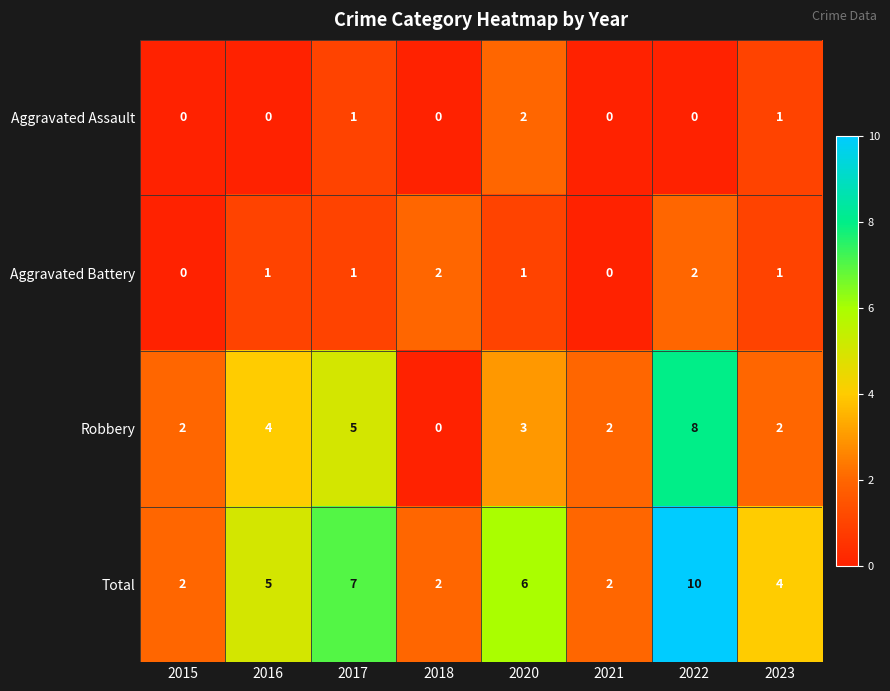

Which series changed the most between 2016 and 2020?

Aggravated Assault